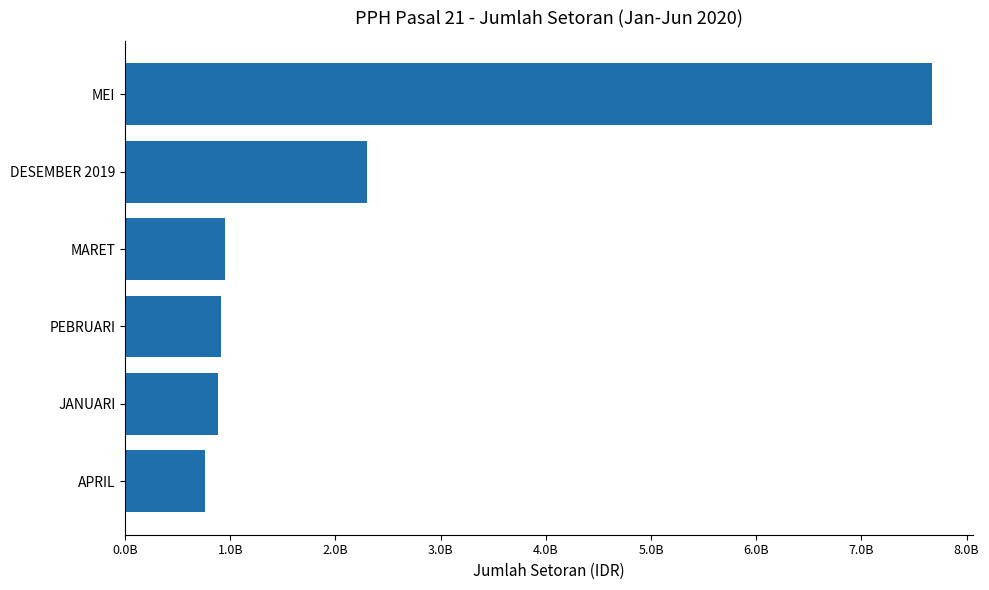

At which category does the chart reach its peak across all series?

MEI